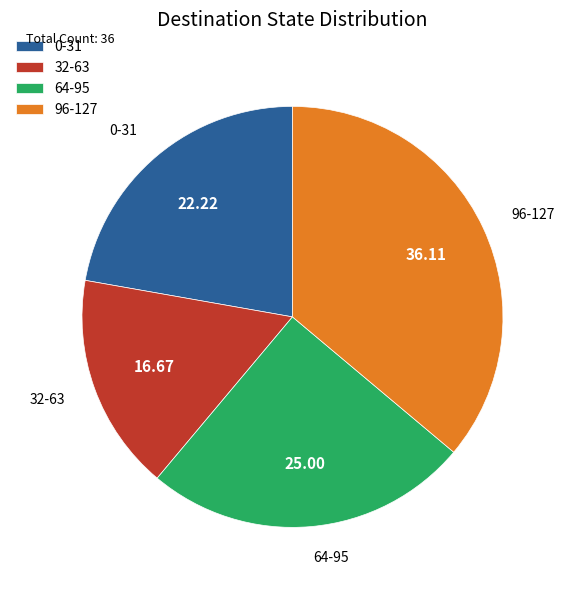

Which slice is the largest?

96-127